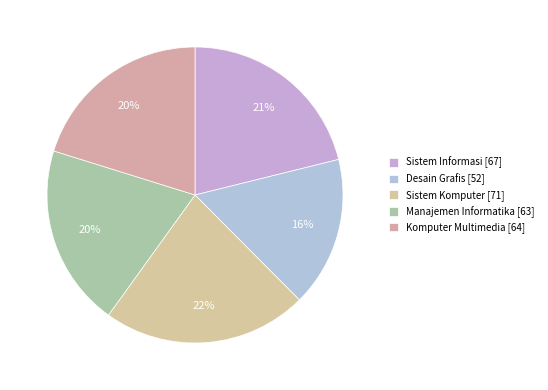

How many slices are in this pie chart?

5